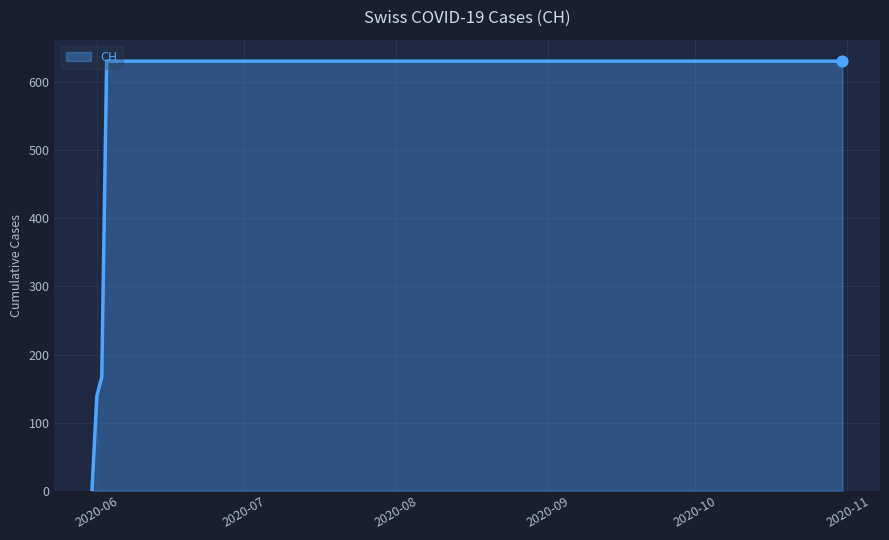

What is the difference between the maximum and minimum values?

631